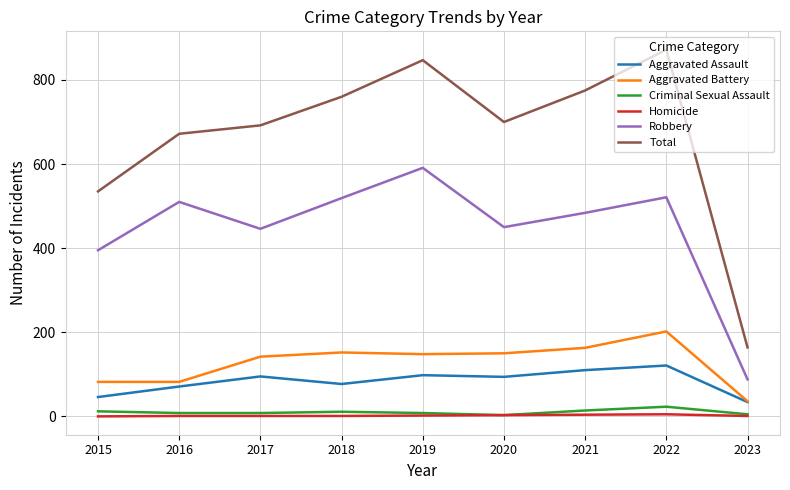

True or false: Robbery has a value of 116 at 2020.

False